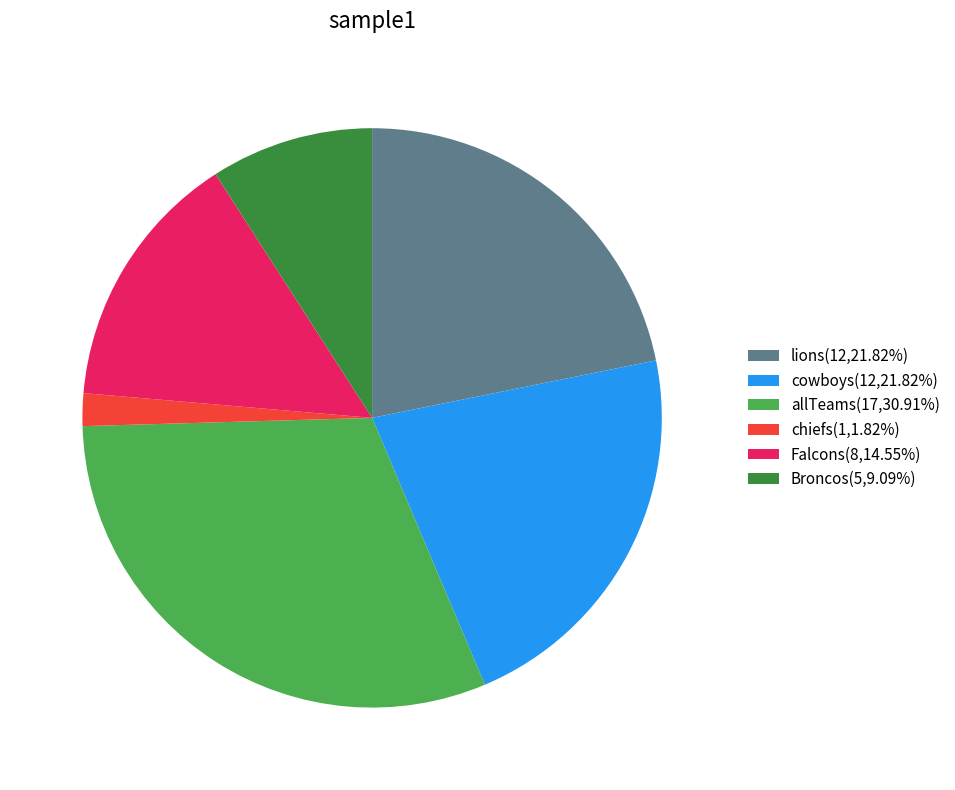

The chiefs slice represents 2% of the pie. True or false?

True